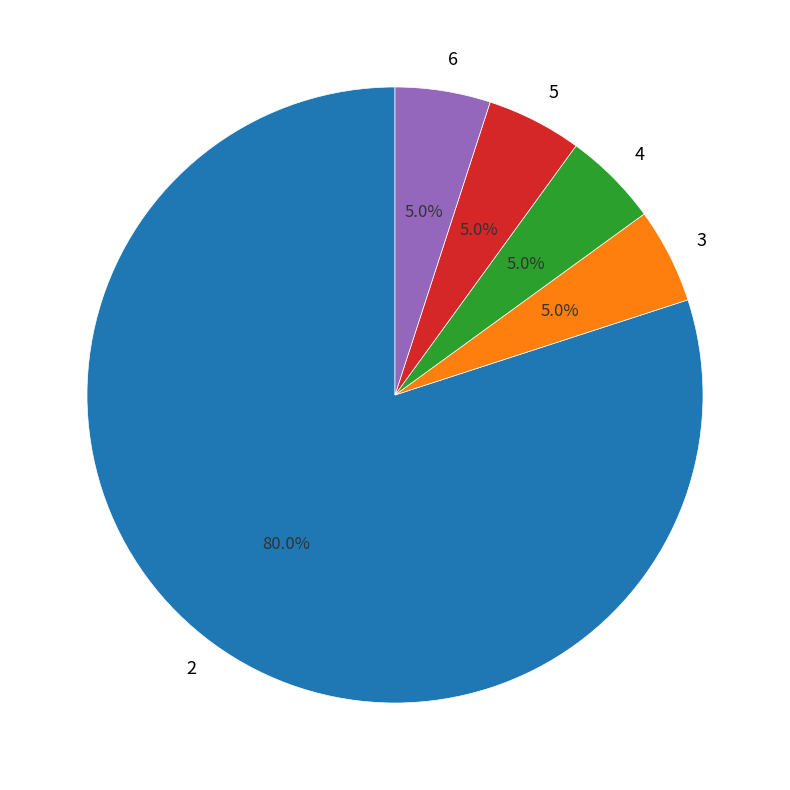

Does any single category account for the majority?

Yes